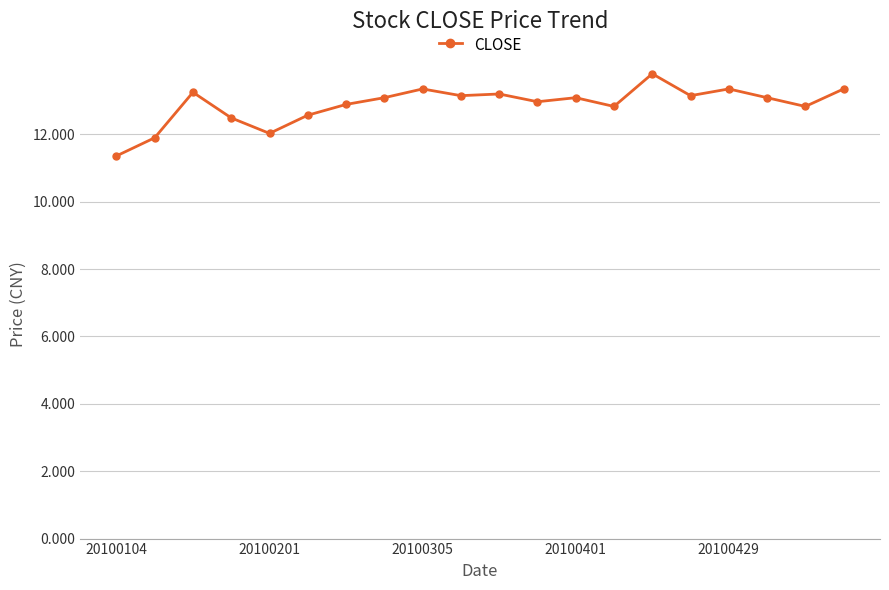

What is the smallest value displayed?

11.4